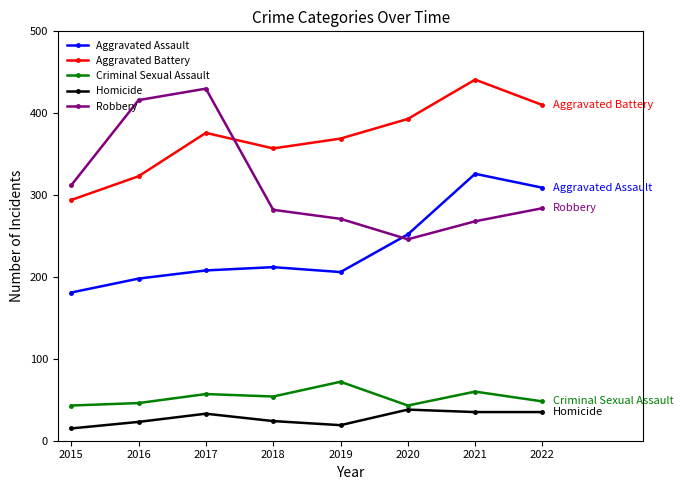

Is the value of Homicide at 2022 greater than the value of Aggravated Battery at 2017?

No